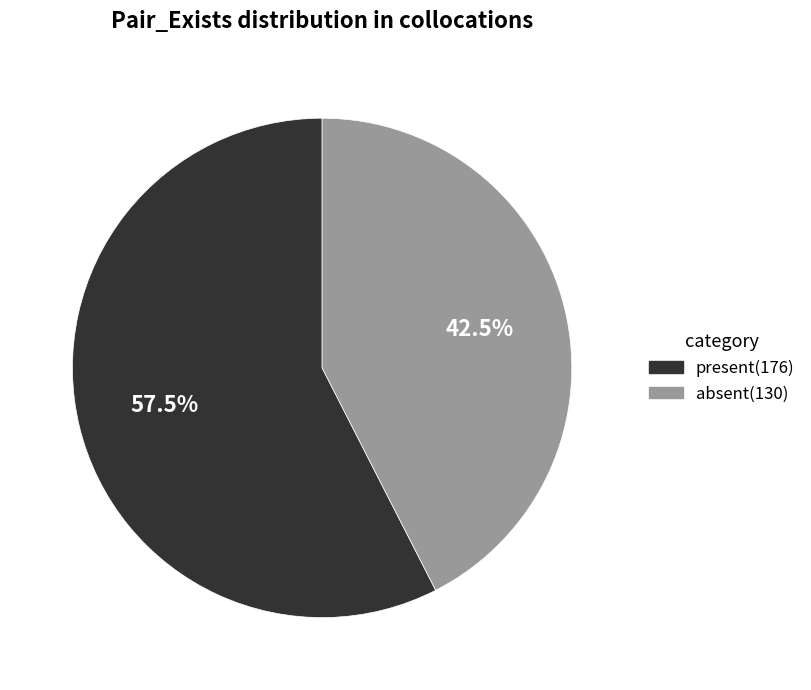

Does present account for over 50% of the chart?

Yes